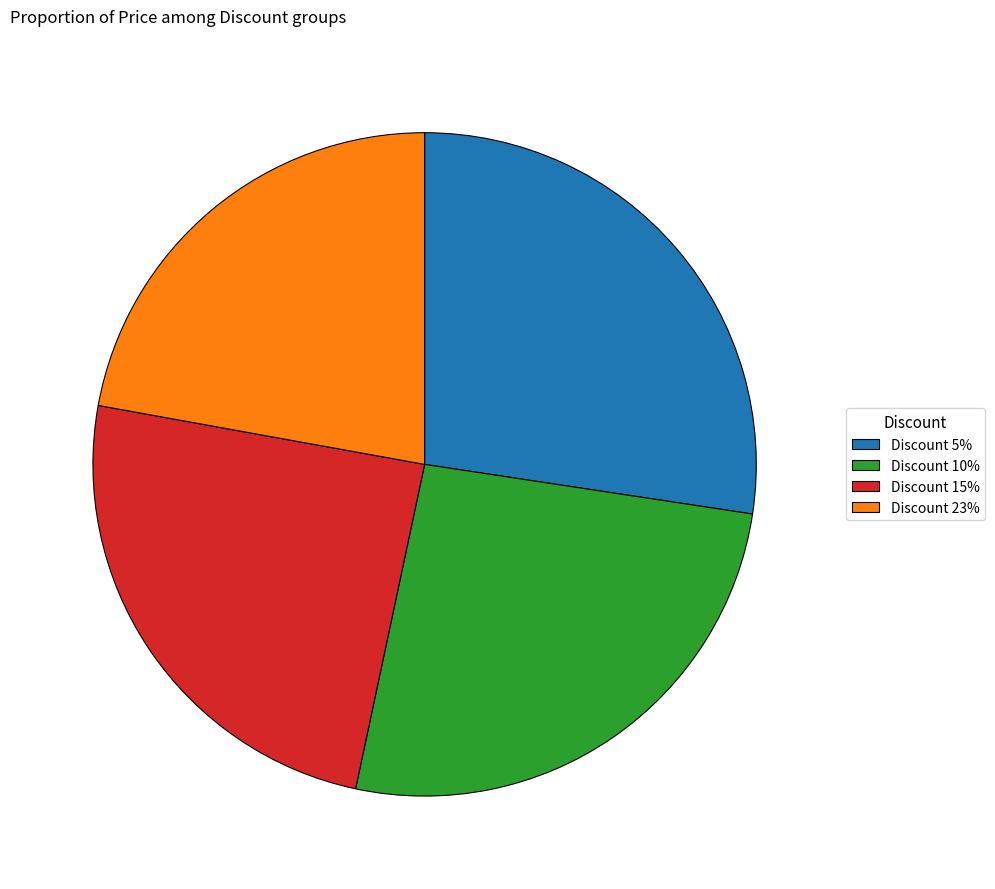

True or false: Discount 10% accounts for 33% of the total.

False